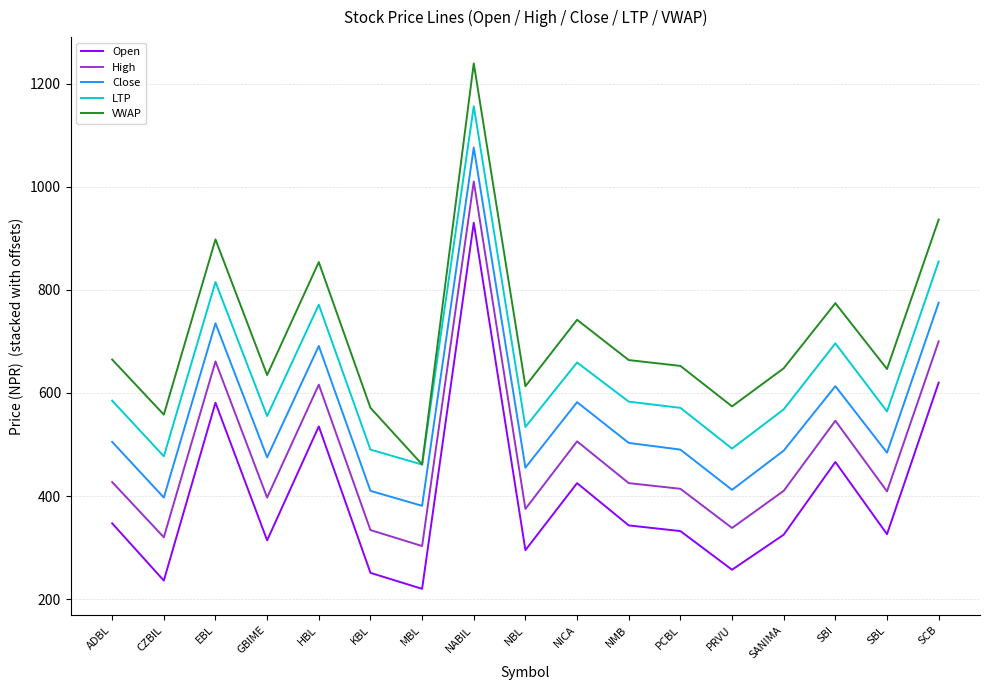

What are all the series names shown in the legend?

Open, High, Close, LTP, VWAP